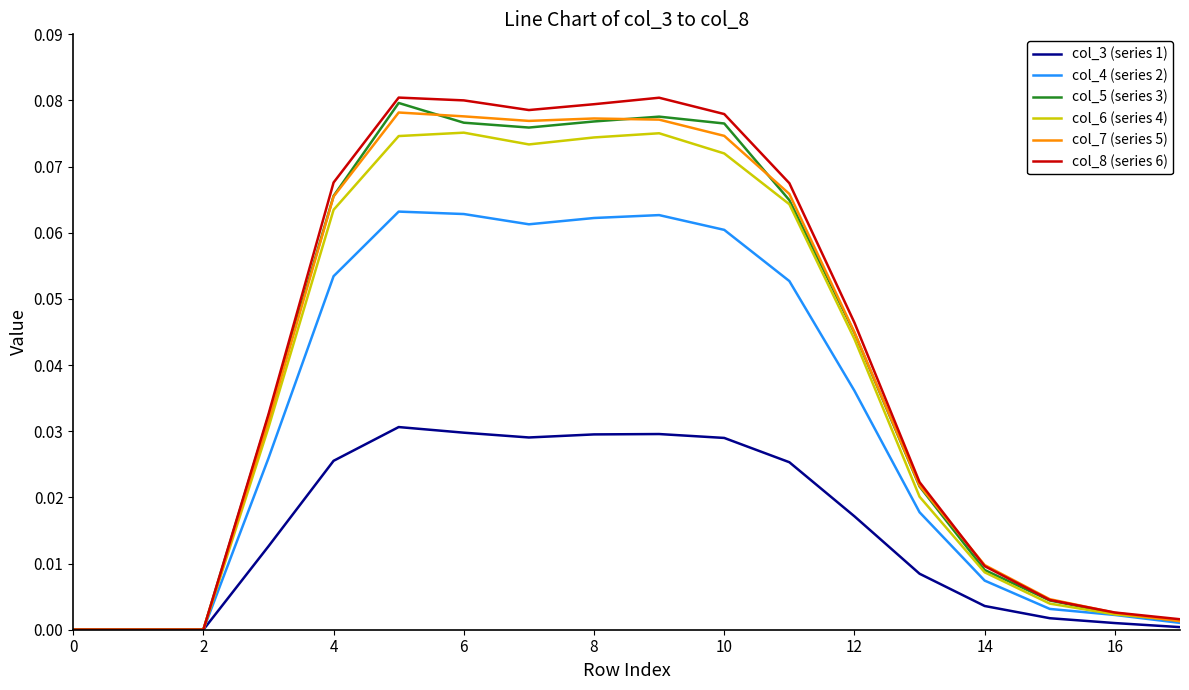

Which series has the widest spread of values?

col_8 (series 6)